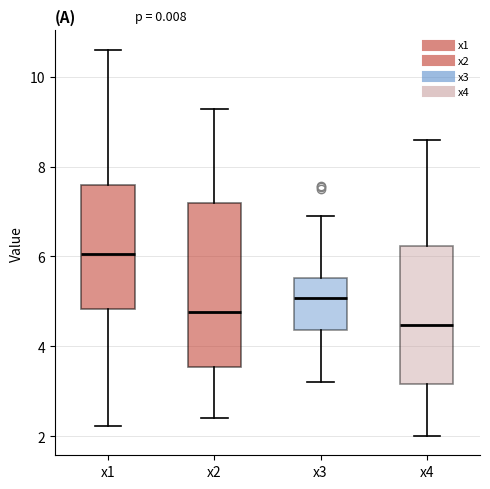

Where does the lower whisker of the box for x4 end on the y-axis? The values are not printed on the chart, so give them approximately, as read against the axis.

2.0